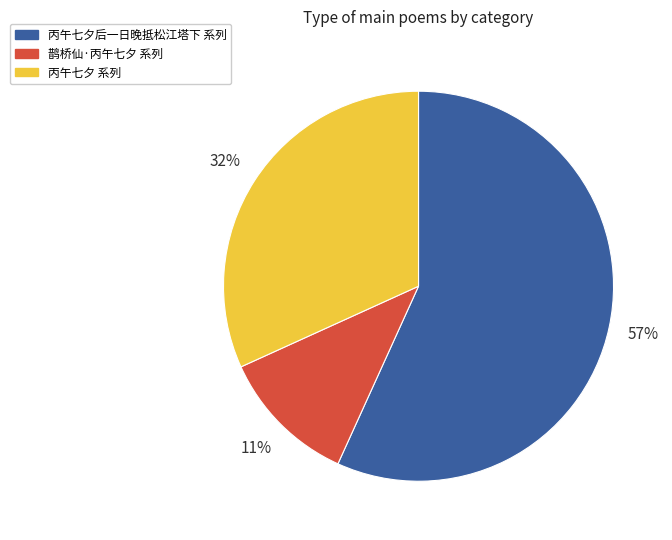

How many segments does this pie chart have?

3